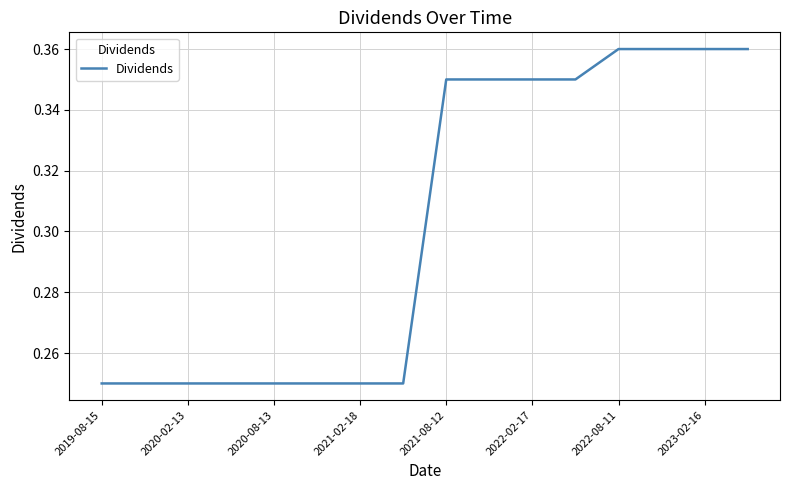

What is the change in value from 2021-02-18 to 2021-08-12?

+0.1